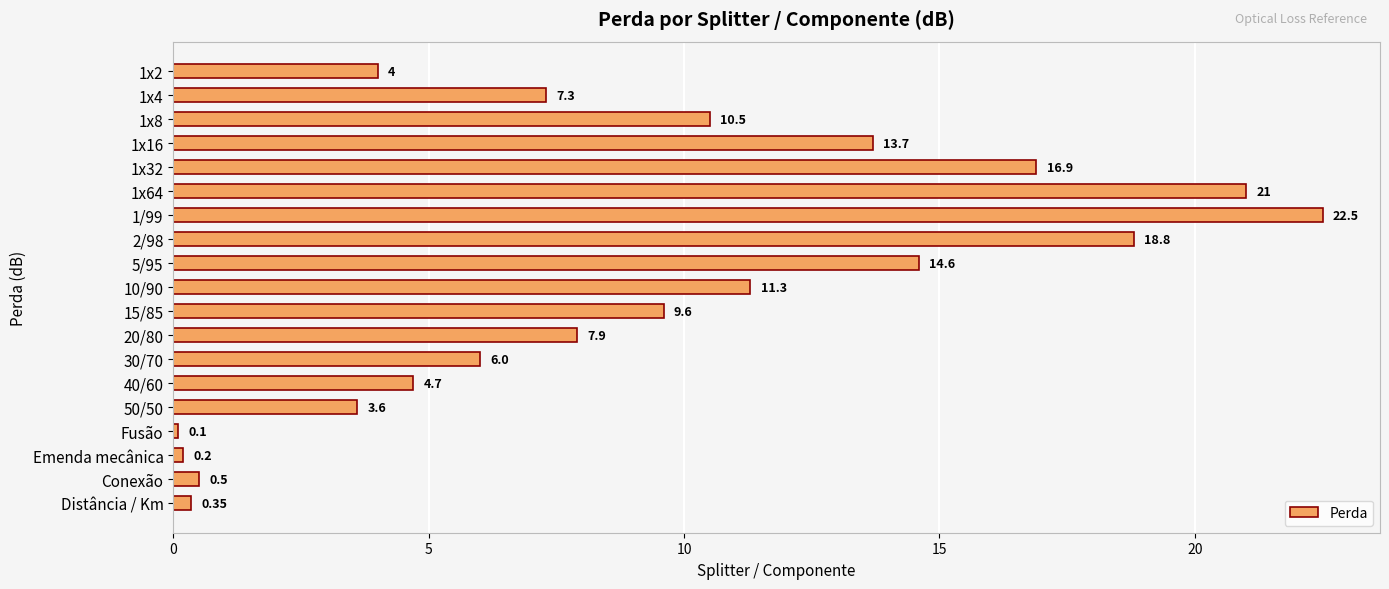

Rank the categories by value from lowest to highest.

Fusão, Emenda mecânica, Distância / Km, Conexão, 50/50, 1x2, 40/60, 30/70, 1x4, 20/80, 15/85, 1x8, 10/90, 1x16, 5/95, 1x32, 2/98, 1x64, 1/99